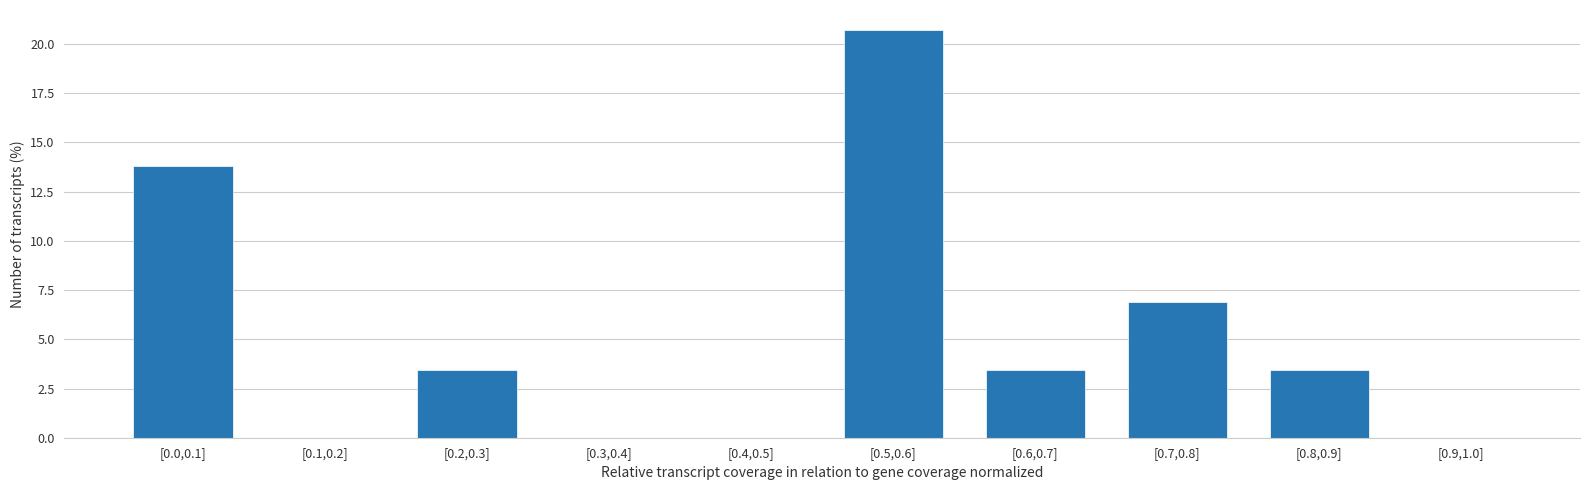

Reading left to right, what are all the values shown in this chart?

[0.0,0.1]=13.8	[0.1,0.2]=0.0	[0.2,0.3]=3.4	[0.3,0.4]=0.0	[0.4,0.5]=0.0	[0.5,0.6]=20.7	[0.6,0.7]=3.4	[0.7,0.8]=6.9	[0.8,0.9]=3.4	[0.9,1.0]=0.0